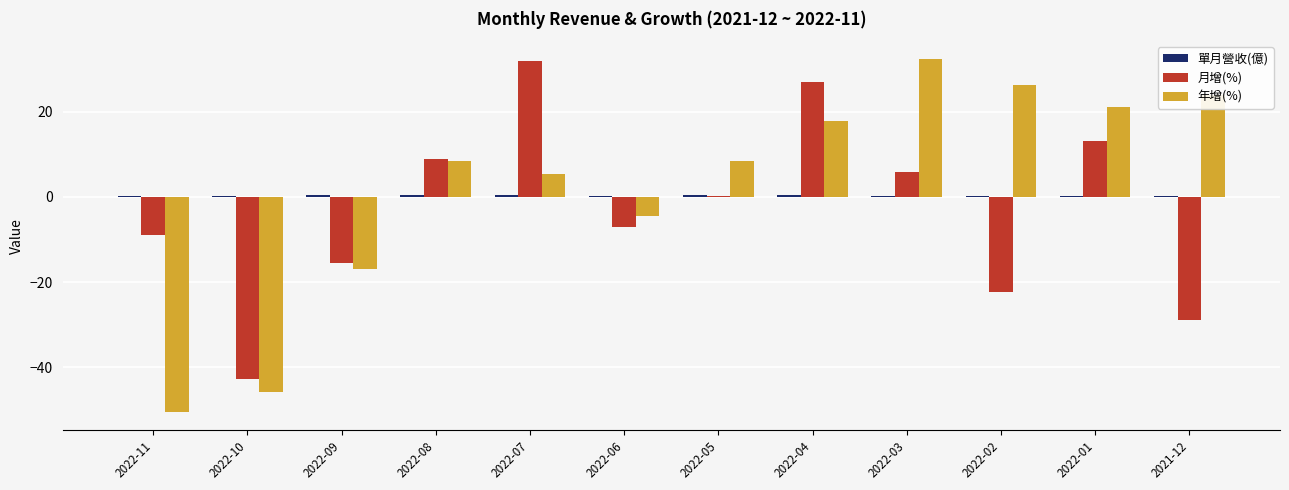

Between 2022-09 and 2022-03, which series saw the biggest shift?

年增(%)